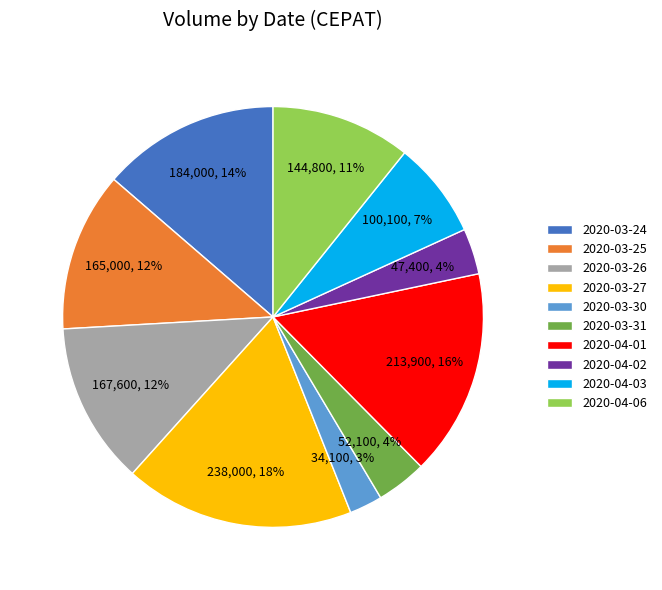

Which category has the smallest portion of the pie?

2020-03-30